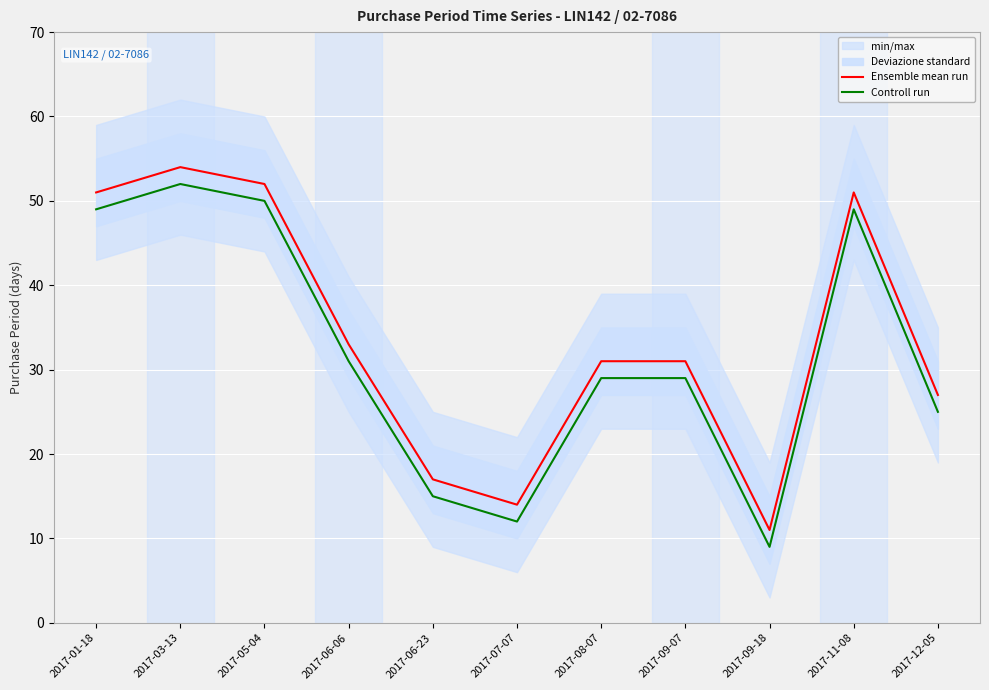

Is the value of Ensemble mean run at 2017-12-05 greater than the value of Controll run at 2017-09-18?

Yes